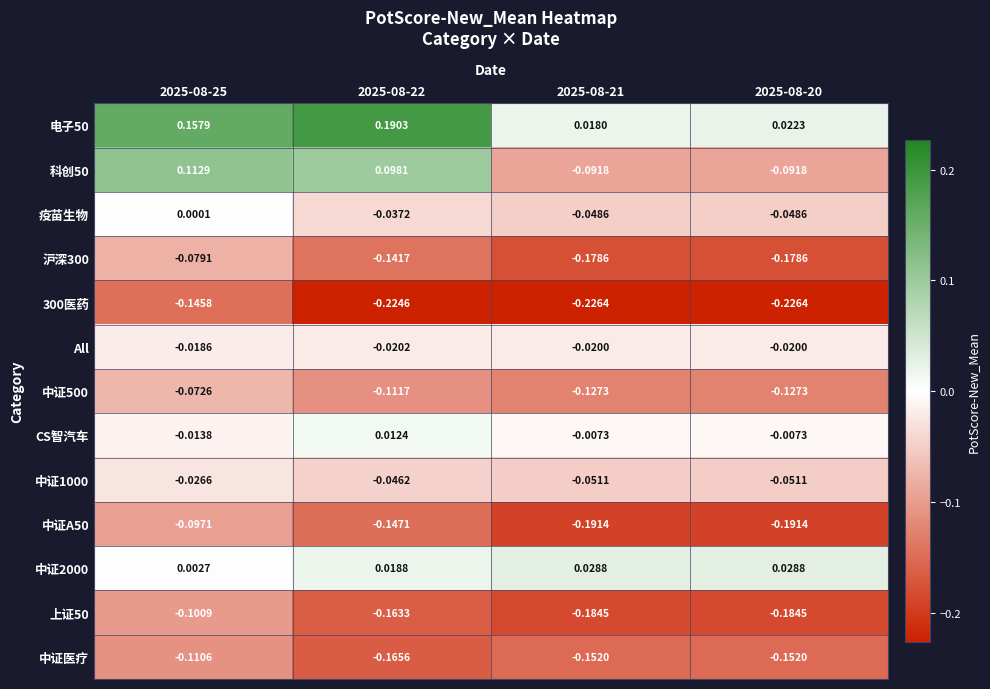

How many data points does each series have?

4